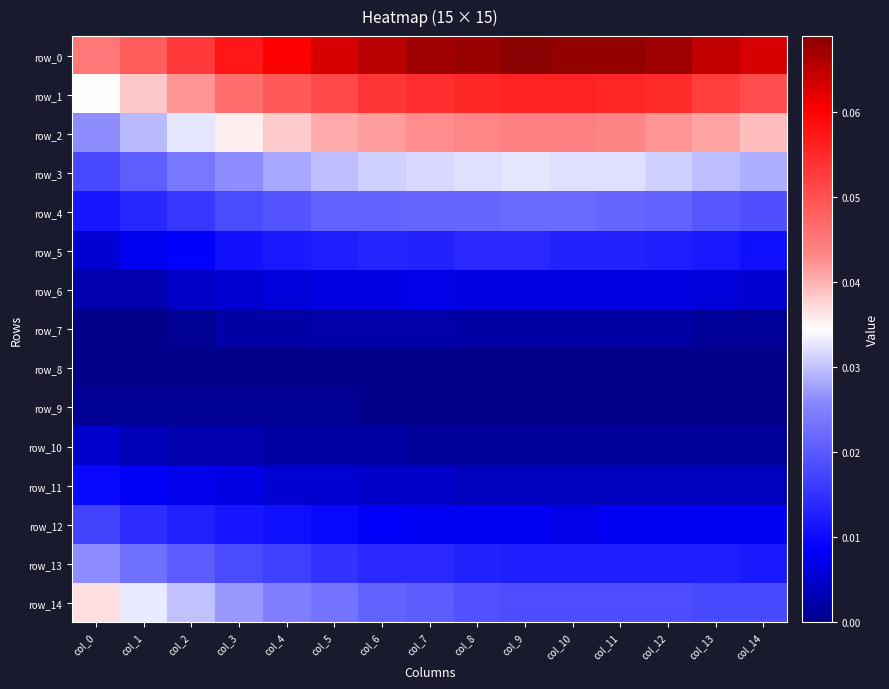

True or false: row_1 has a value of 0.0 at col_6.

False